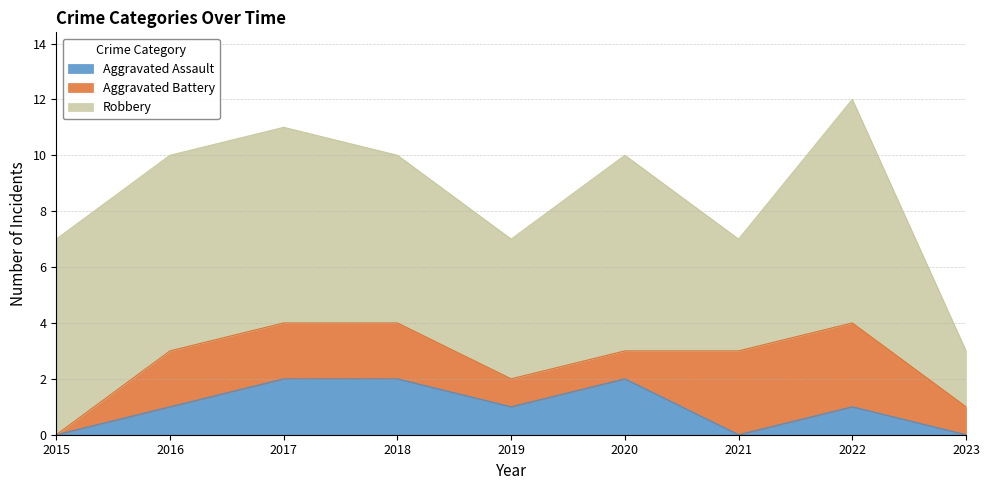

At how many categories does at least one series exceed 3?

8